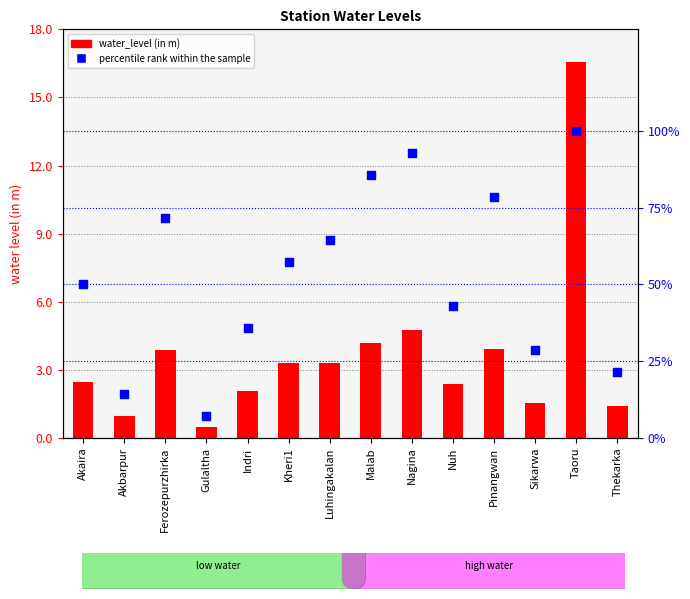

Which series reaches the minimum Y coordinate?

water_level (in m)